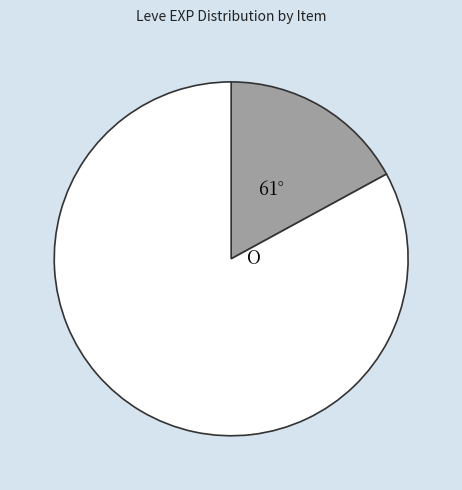

Is there a majority slice in this chart?

Yes